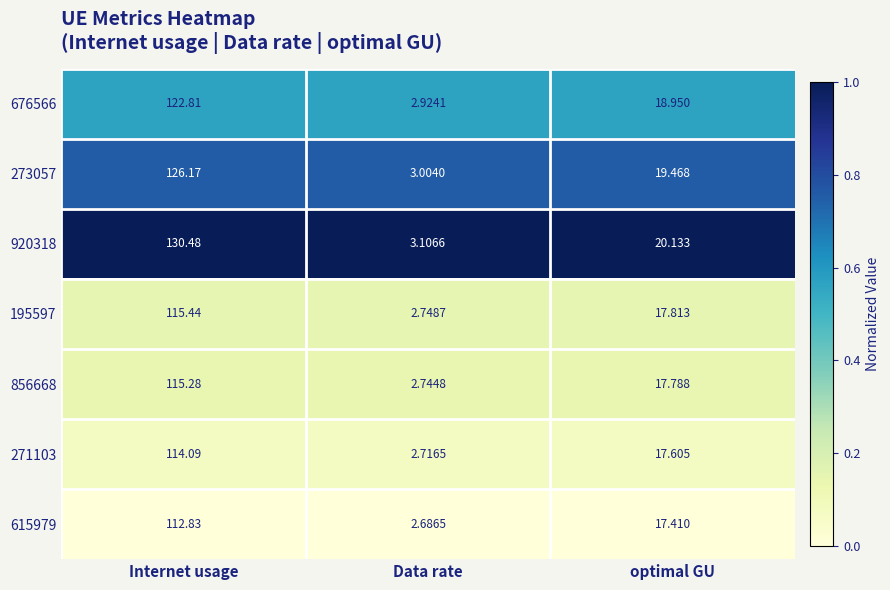

Rank the categories by 195597 value from lowest to highest.

Data rate, optimal GU, Internet usage